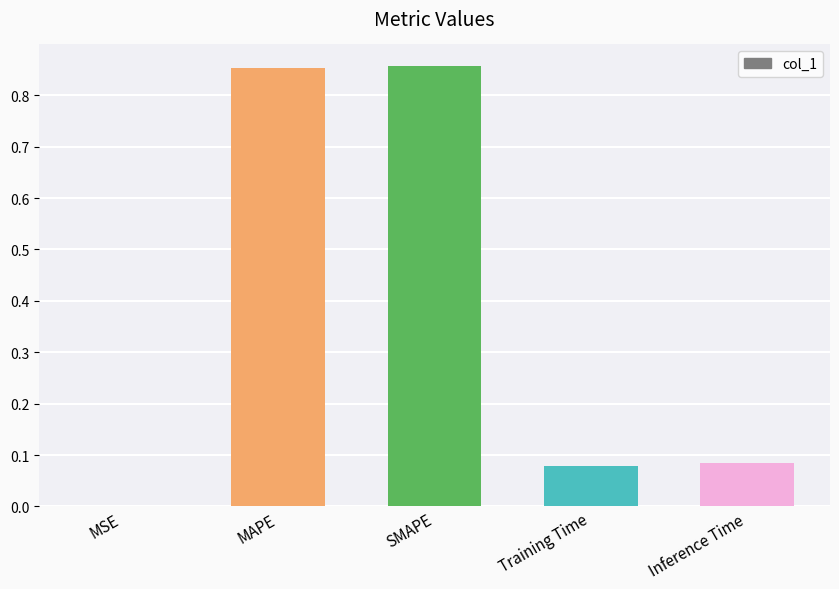

Does the chart contain stacked bars?

No